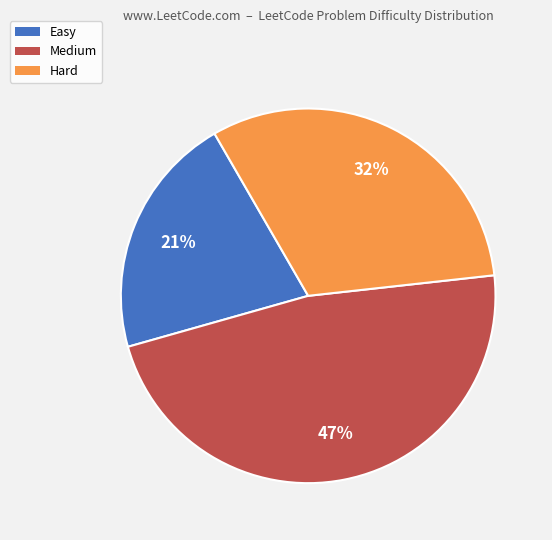

How many segments does this pie chart have?

3